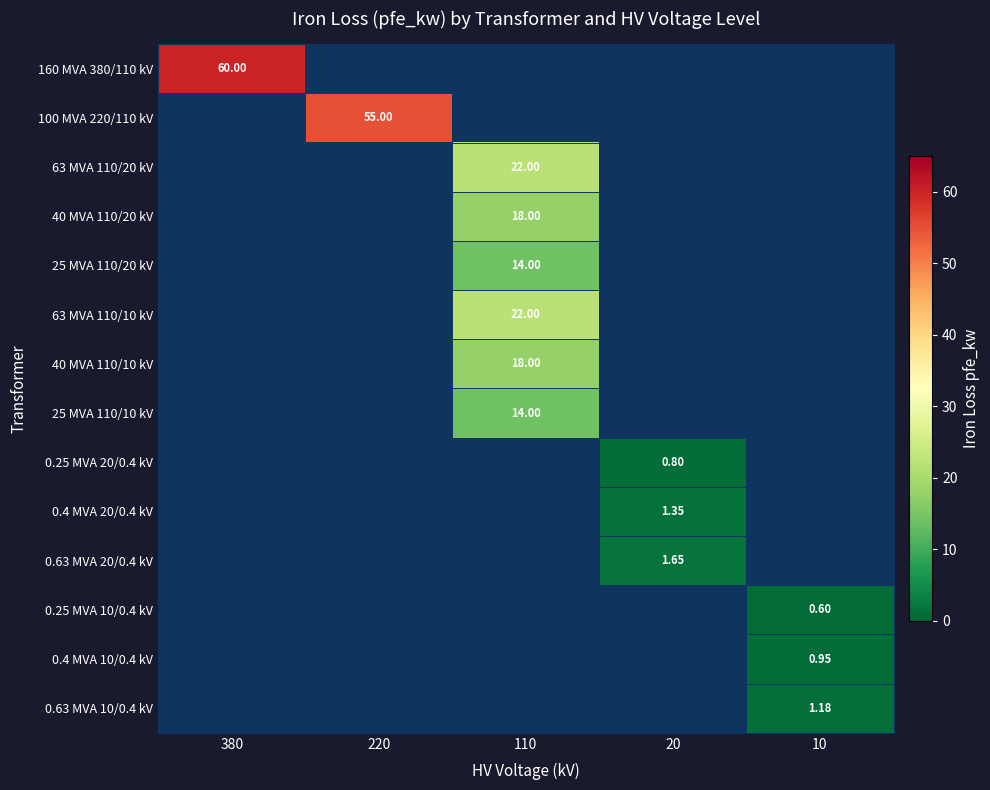

Which label corresponds to the smallest value in the chart?

10